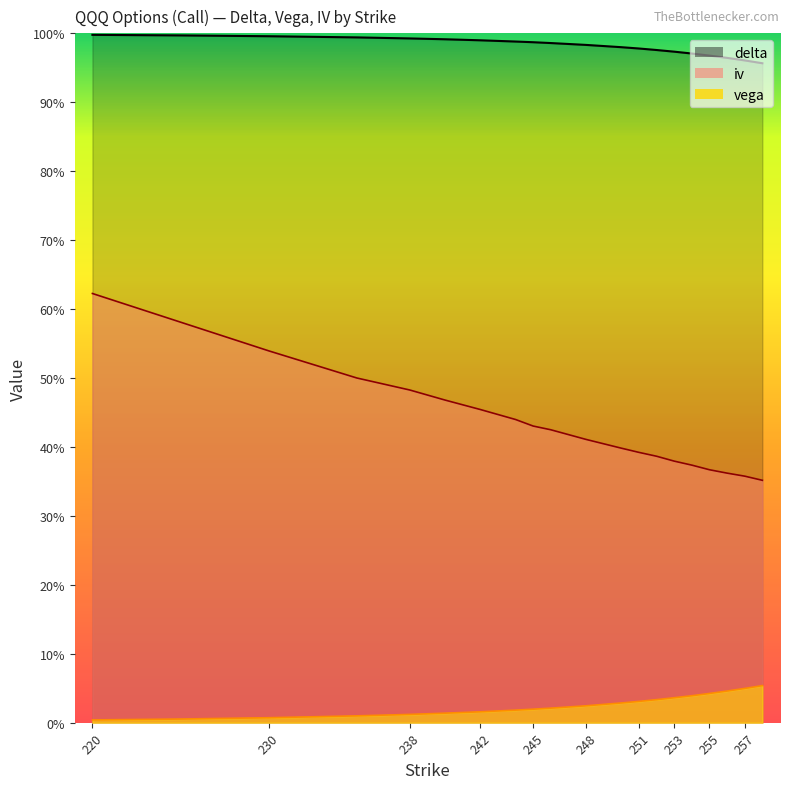

Reading left to right, what are all the values shown in this chart?

delta: 220=1.0	225=1.0	230=1.0	235=1.0	238=1.0	240=1.0	242=1.0	244=1.0	245=1.0	246=1.0	248=1.0	250=1.0	251=1.0	252=1.0	253=1.0	254=1.0	255=1.0	256=1.0	257=1.0	258=1.0
vega: 220=0.0	225=0.0	230=0.0	235=0.0	238=0.0	240=0.0	242=0.0	244=0.0	245=0.0	246=0.0	248=0.0	250=0.0	251=0.0	252=0.0	253=0.0	254=0.0	255=0.0	256=0.0	257=0.0	258=0.1
iv: 220=0.6	225=0.6	230=0.5	235=0.5	238=0.5	240=0.5	242=0.5	244=0.4	245=0.4	246=0.4	248=0.4	250=0.4	251=0.4	252=0.4	253=0.4	254=0.4	255=0.4	256=0.4	257=0.4	258=0.4